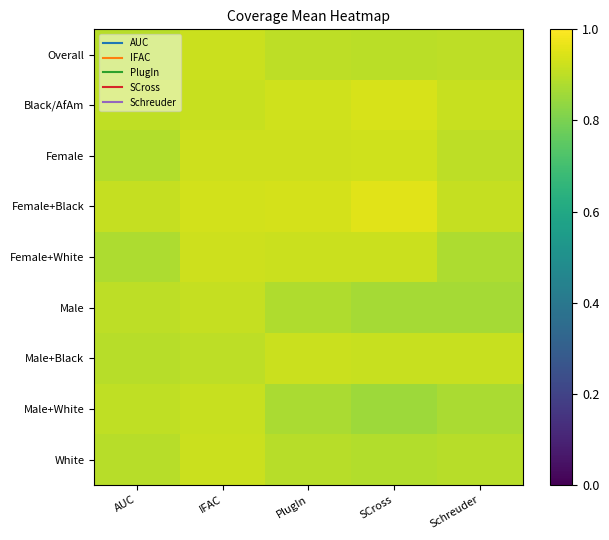

What is the minimum value shown in the chart?

0.9